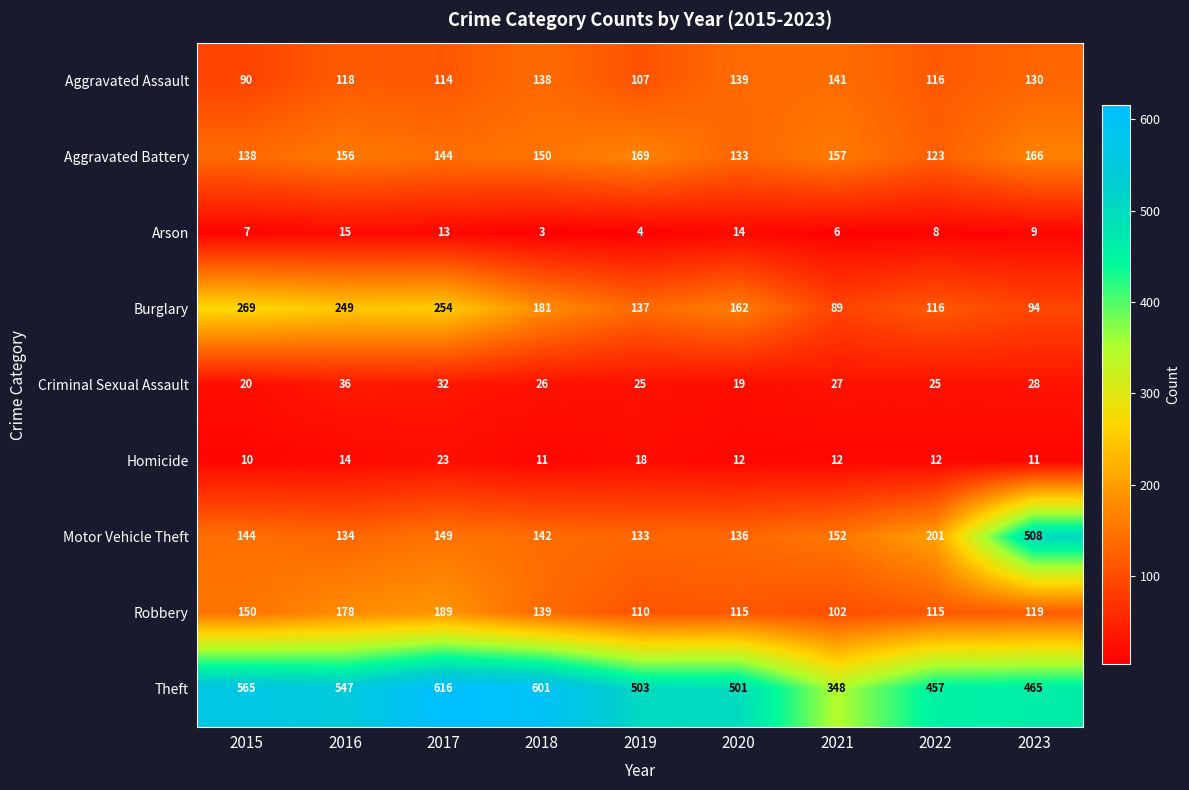

At which category is the sum across all series the highest?

2017